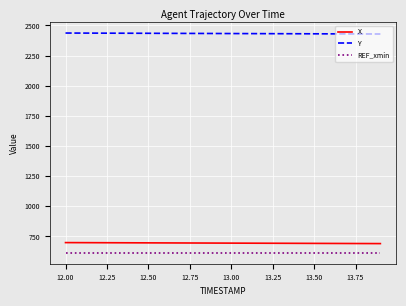

True or false: REF_xmin and X intersect in this chart.

False